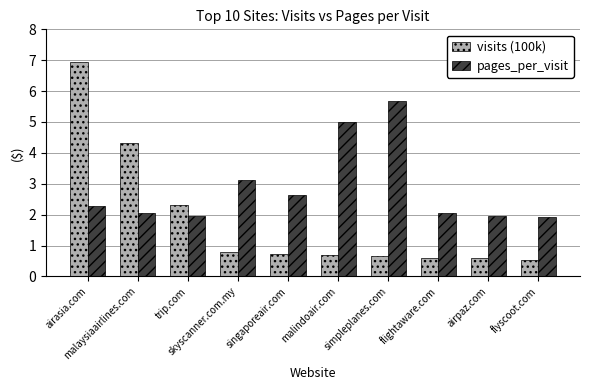

Are the bars horizontal?

No